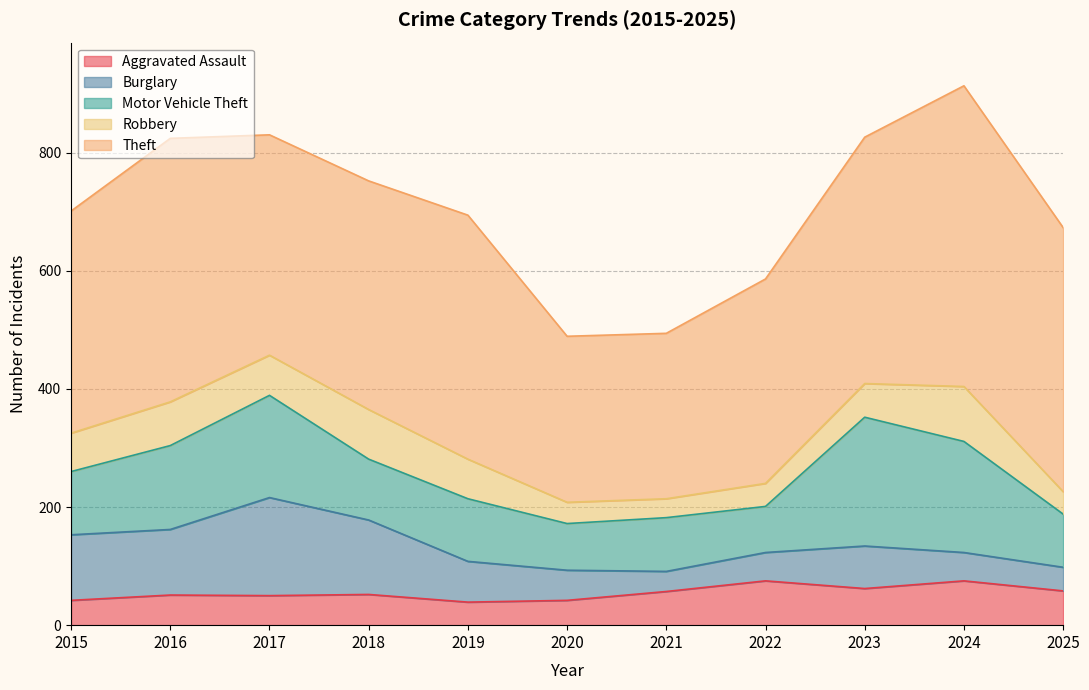

Read the Aggravated Assault value at 2017, to the nearest 10.

50